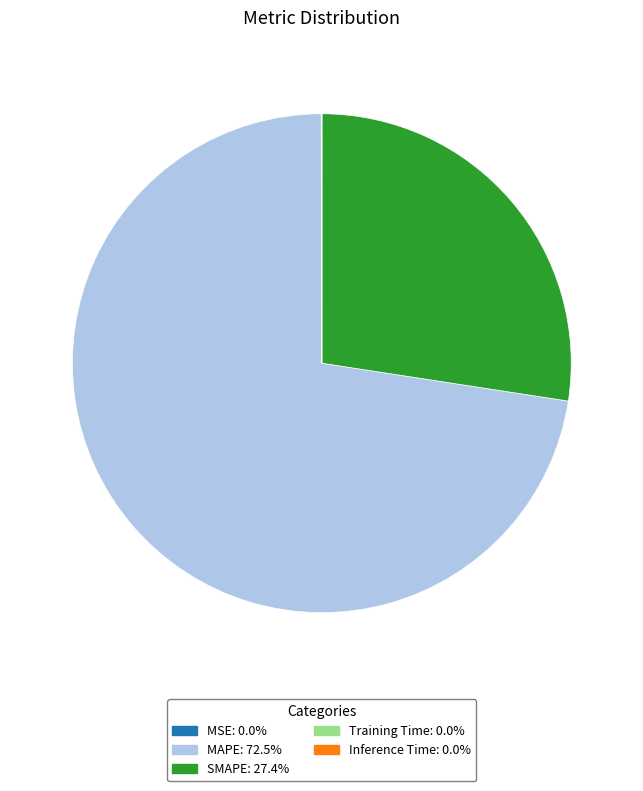

Is there a majority slice in this chart?

Yes